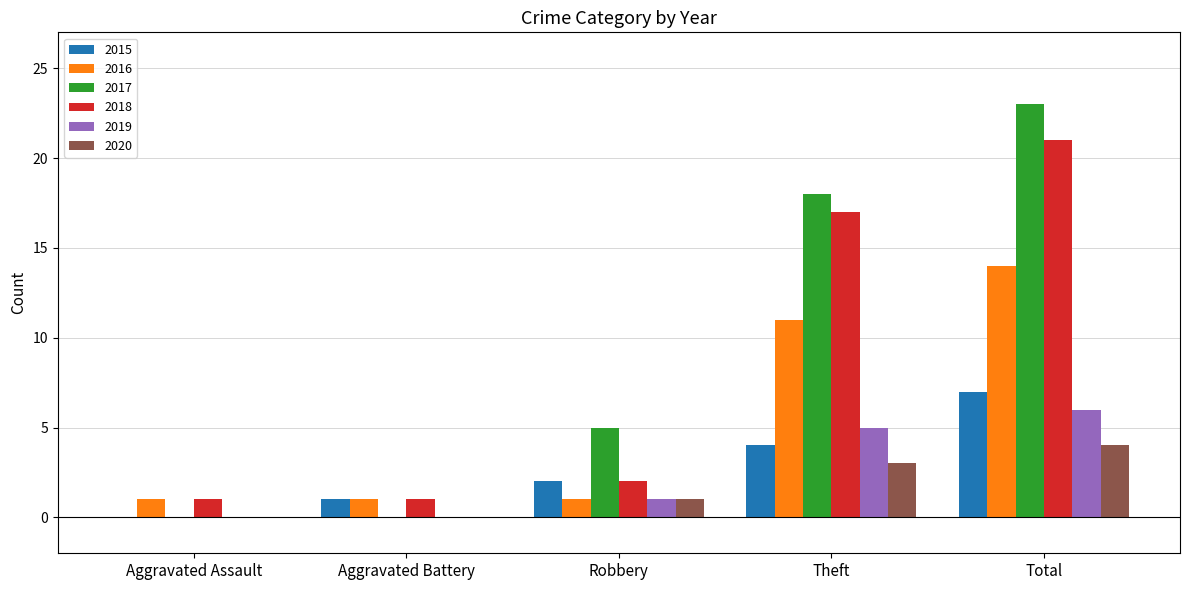

What is the difference between the 2015 values at Total and Robbery?

5